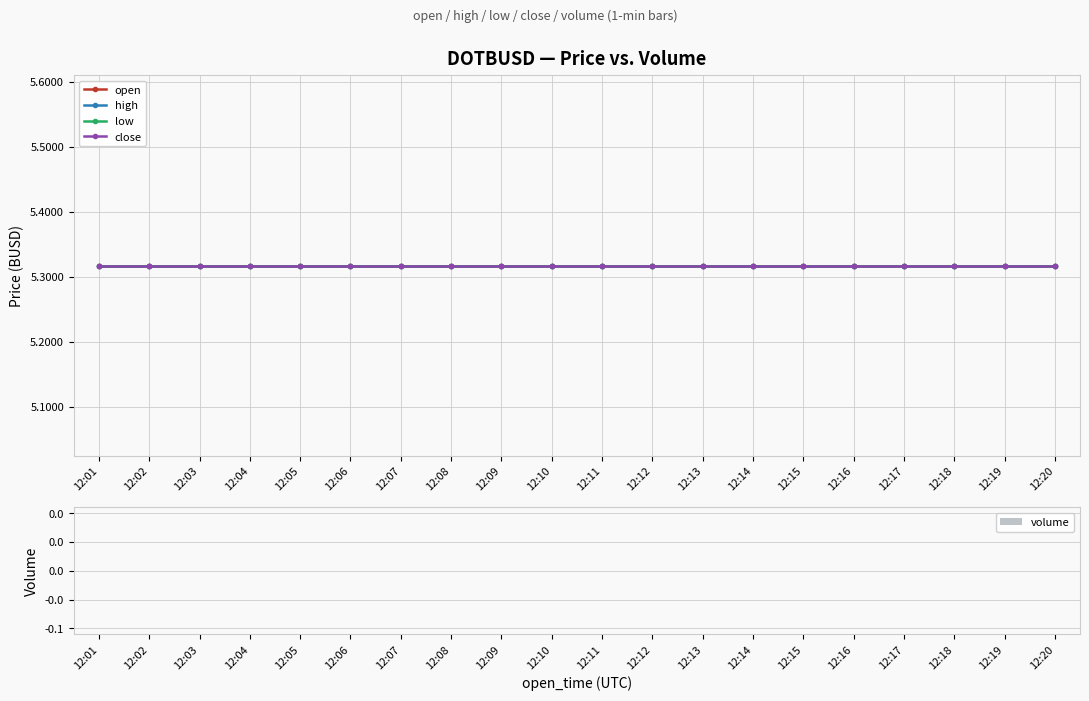

At how many categories does at least one series exceed 1?

20